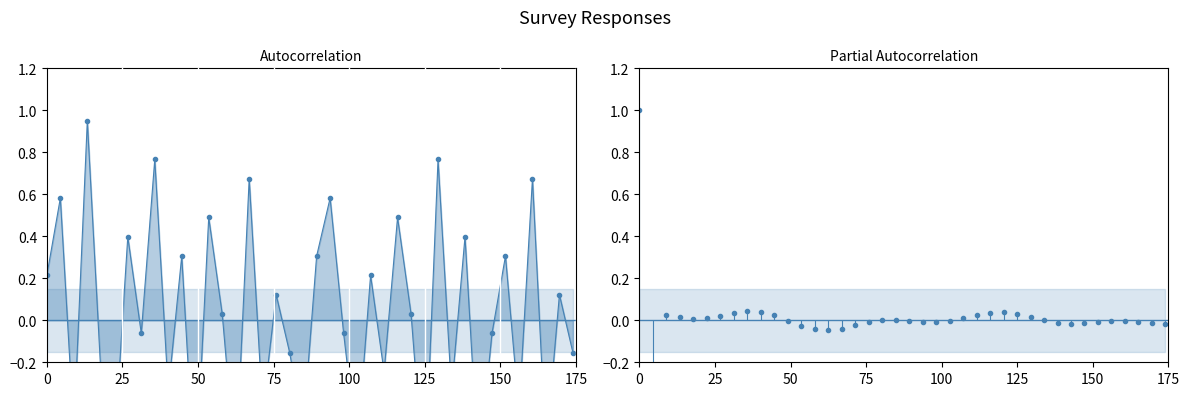

Which series has the largest total across all categories?

pacf_dots